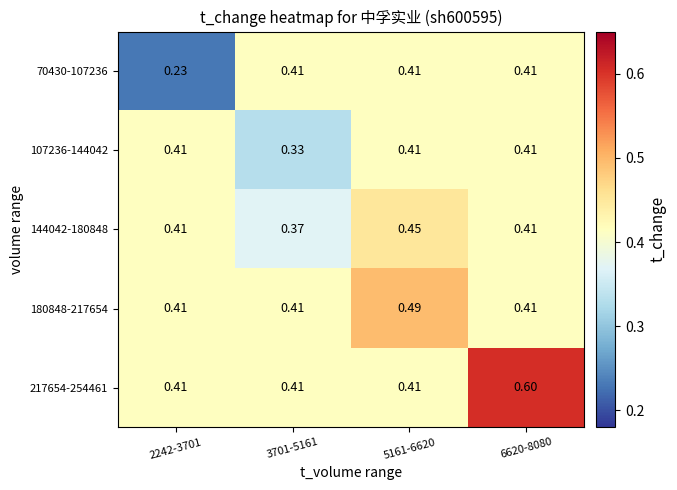

Is the value of 144042-180848 at 5161-6620 greater than the value of 70430-107236 at 3701-5161?

Yes